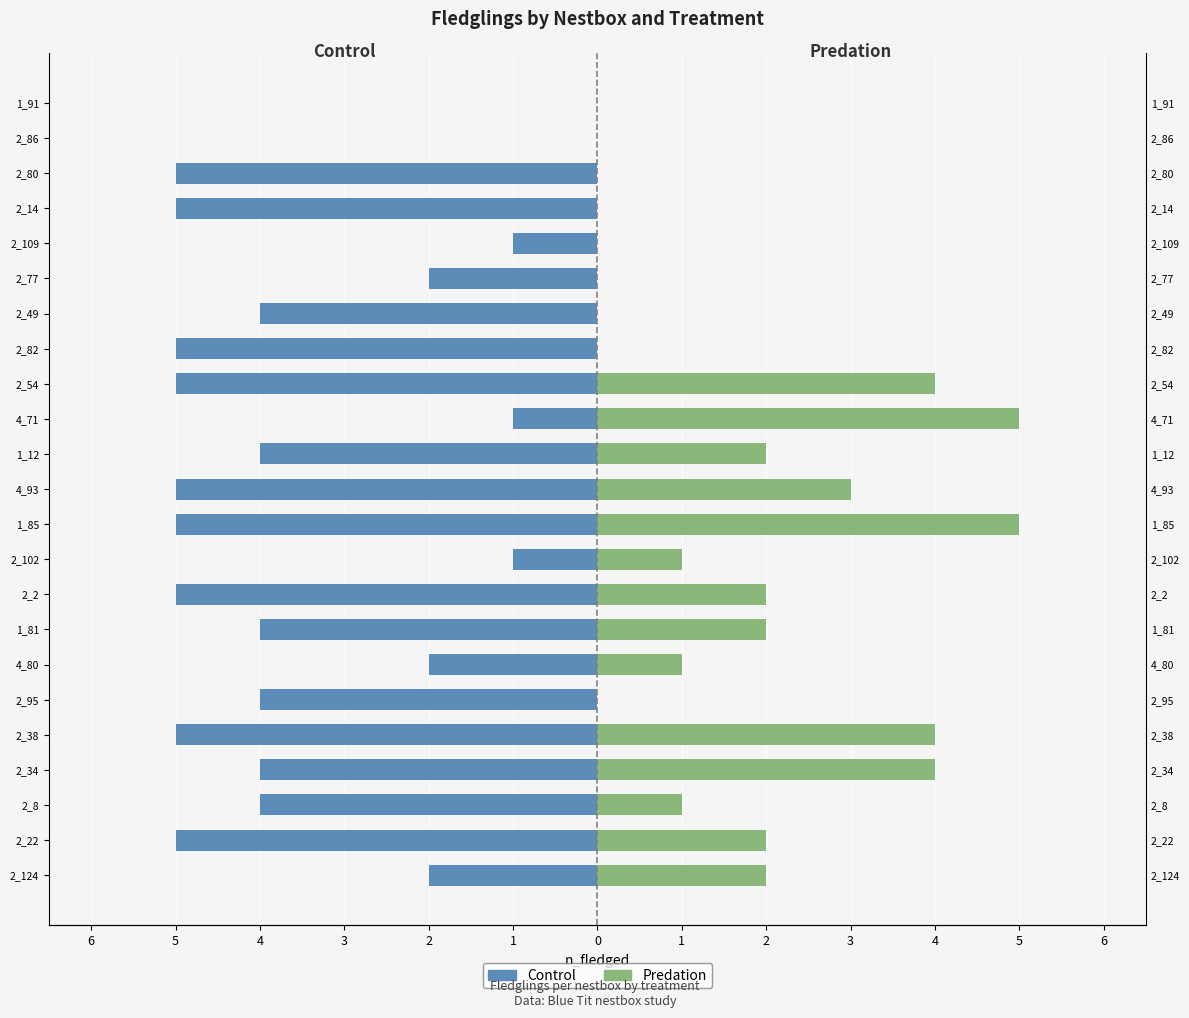

How many data points in Predation are less than 1?

9